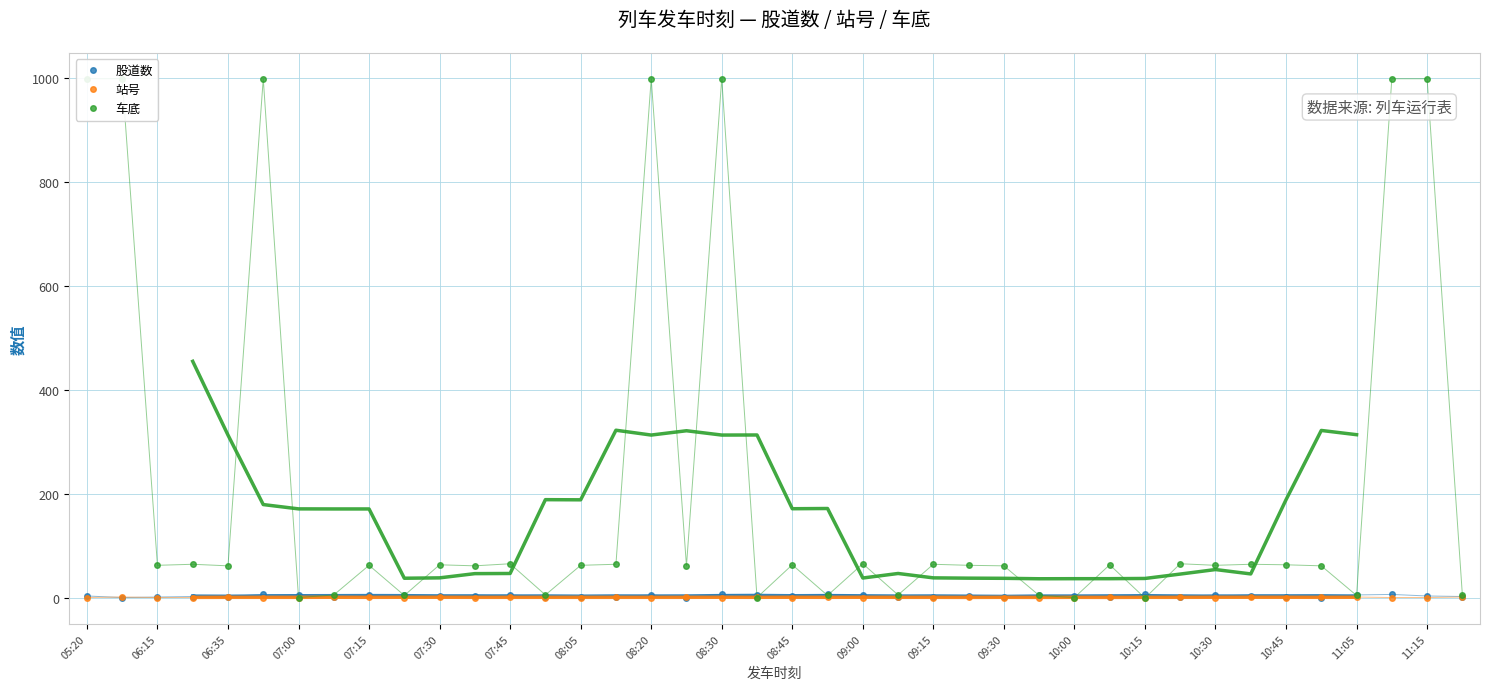

What value does the 车底 series have at 23, to the nearest 10?

10